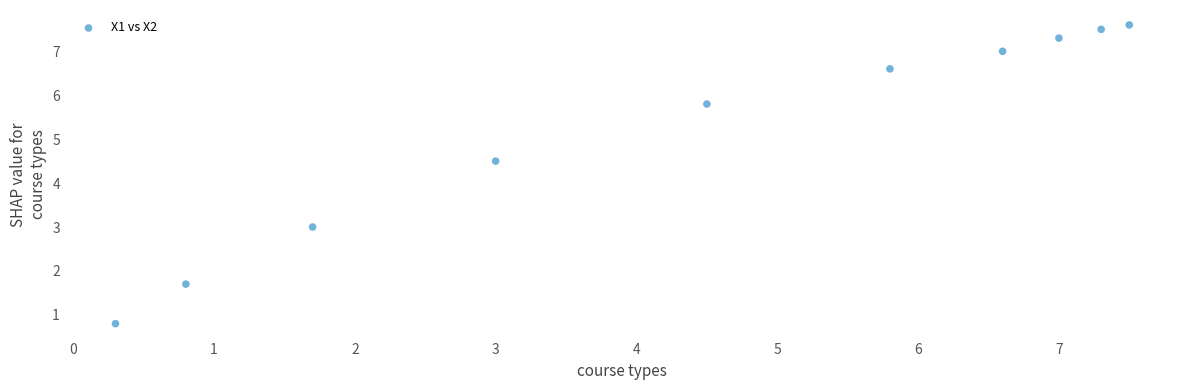

What is the average X value?

4.5